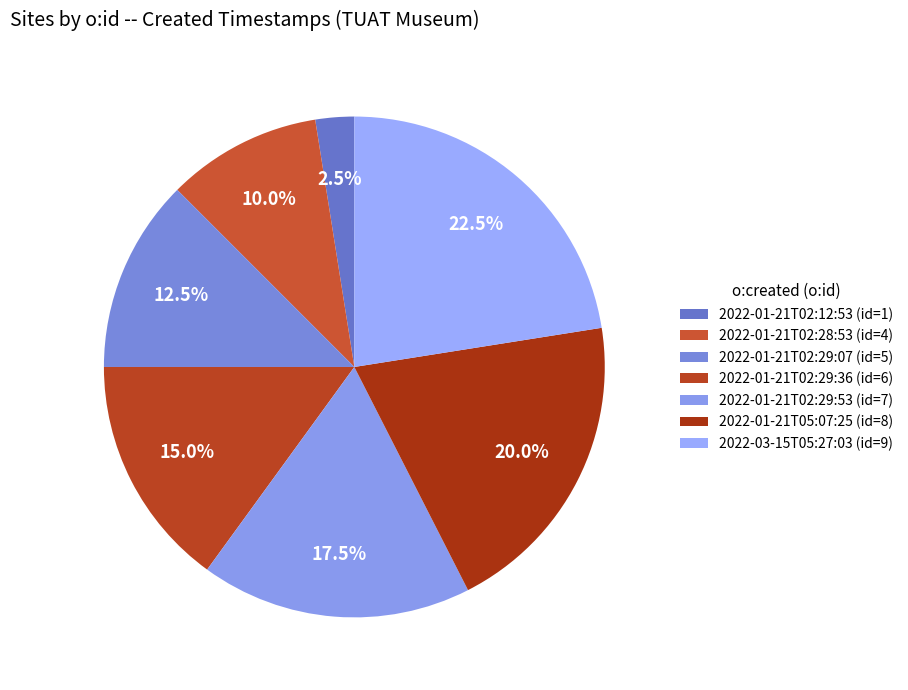

What is the change in value from 2022-01-21T05:07:25 to 2022-03-15T05:27:03?

+1